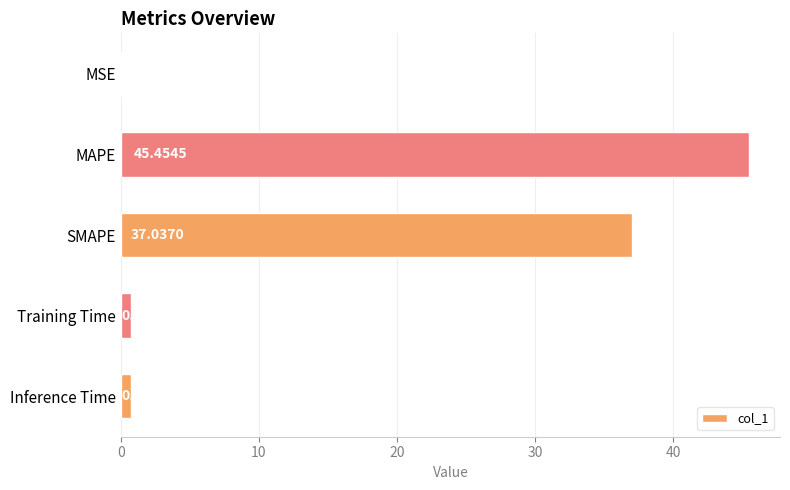

At which category does the chart reach its peak across all series?

MAPE